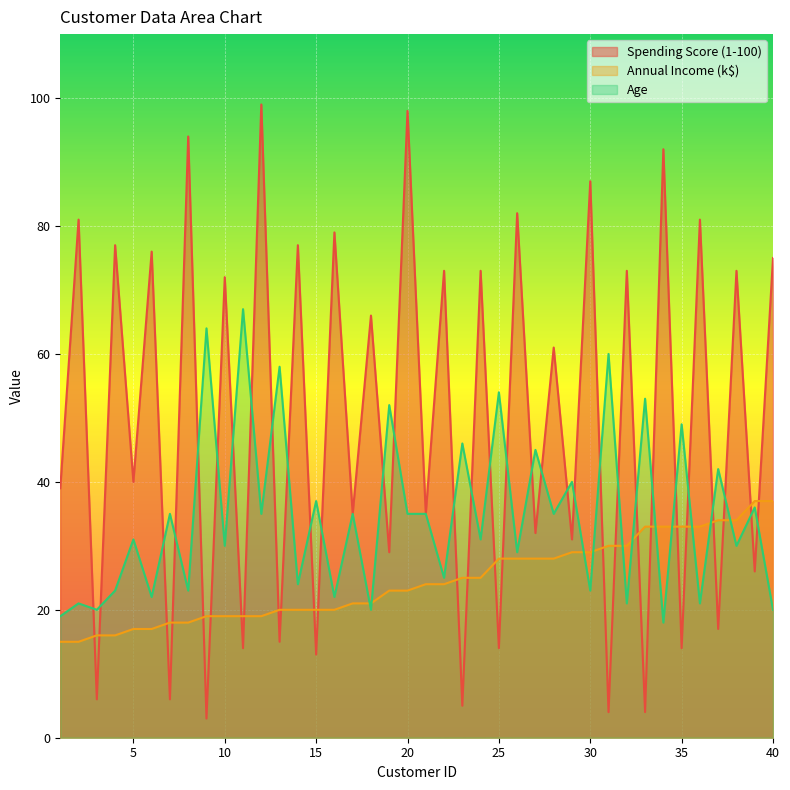

At how many categories does at least one series exceed 70?

18